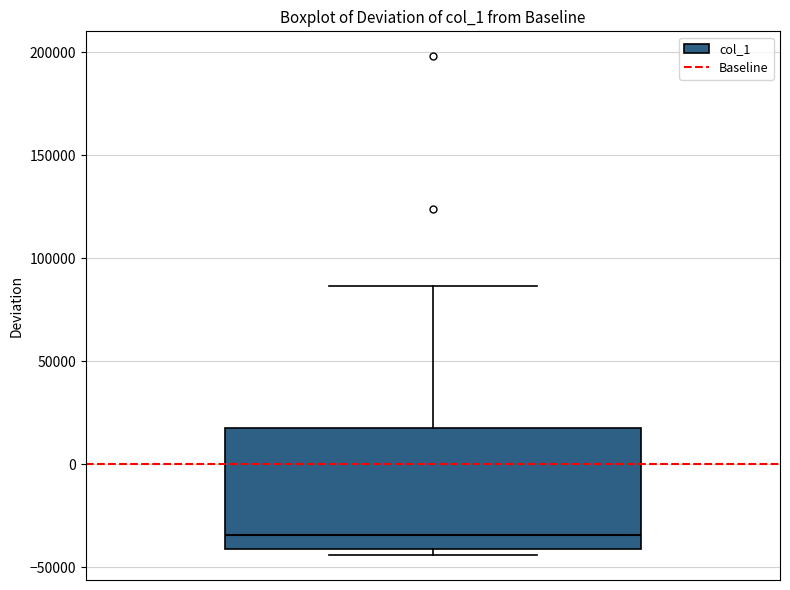

Transcribe this box plot: give where the median line is, the range the box spans, and where the two whiskers end, as read against the y-axis. The values are not printed on the chart, so give them approximately, as read against the axis.

median -35000, box -40000 to 20000, whiskers -45000 to 85000